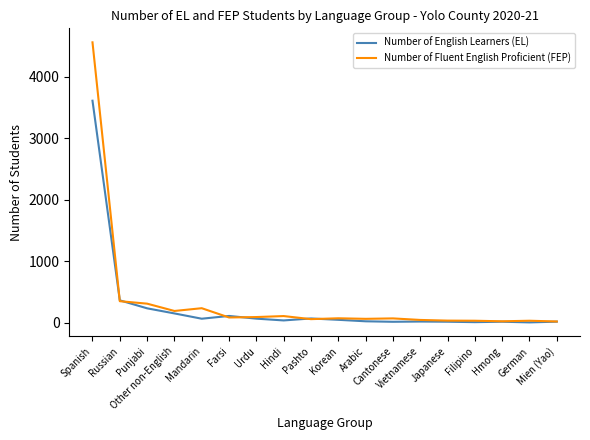

What is the highest value of the Number of Fluent English Proficient (FEP) series?

4562